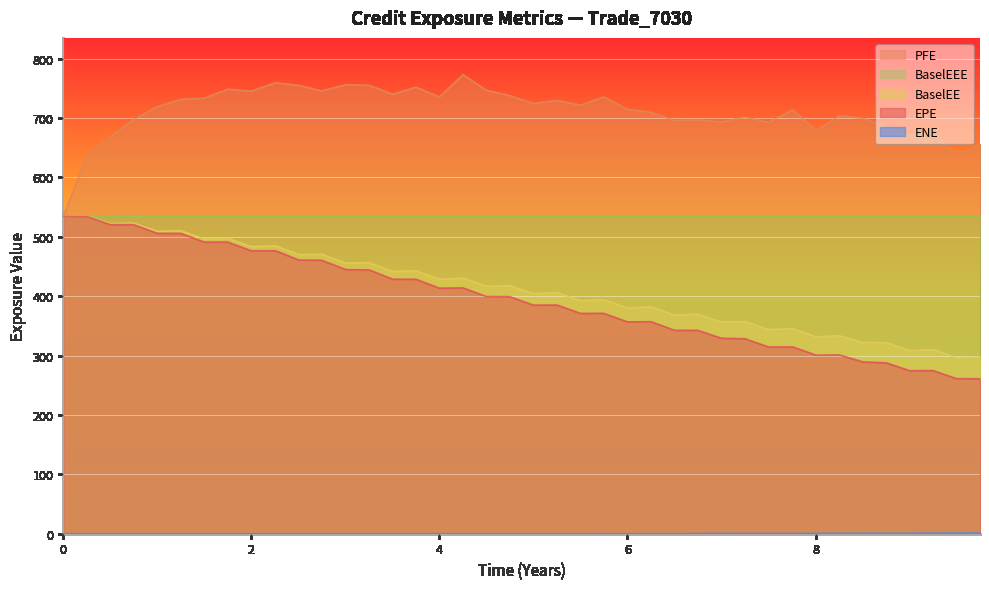

Reading left to right, extract all data points from this chart.

EPE: 534.1	534.2	520.4	520.5	505.8	505.6	491.0	491.1	476.4	476.5	460.8	460.5	444.8	444.2	428.6	428.5	413.5	413.9	399.4	399.1	385.0	385.1	371.0	371.1	356.8	357.0	342.5	342.5	329.2	328.3	314.5	314.5	300.6	301.0	289.3	287.8	274.4	274.7	261.1	260.9
PFE: 534.1	635.7	668.2	697.2	719.1	731.2	733.5	748.3	745.3	759.4	754.9	745.5	756.1	755.1	739.9	751.9	735.4	773.0	746.6	737.8	724.3	729.7	721.4	735.6	714.6	709.4	695.6	697.0	693.6	701.1	693.0	713.8	679.0	703.7	699.6	684.3	670.1	675.0	637.0	656.0
BaselEE: 534.1	535.1	522.2	523.1	509.3	510.1	496.3	497.4	483.5	484.8	469.9	470.7	455.7	456.4	441.7	442.7	428.5	430.4	416.6	417.7	404.2	405.9	392.5	394.0	380.2	382.0	368.0	369.5	356.6	357.2	343.7	345.3	331.5	333.5	322.0	321.8	308.3	310.1	296.2	297.4
BaselEEE: 534.1	535.1	535.1	535.1	535.1	535.1	535.1	535.1	535.1	535.1	535.1	535.1	535.1	535.1	535.1	535.1	535.1	535.1	535.1	535.1	535.1	535.1	535.1	535.1	535.1	535.1	535.1	535.1	535.1	535.1	535.1	535.1	535.1	535.1	535.1	535.1	535.1	535.1	535.1	535.1
ENE: 0.0	0.0	0.0	0.0	0.0	0.0	0.0	0.0	0.0	0.0	0.0	0.0	0.0	0.0	0.0	0.0	0.0	0.0	0.0	0.0	0.0	0.0	0.0	0.1	0.0	0.2	0.2	0.2	0.4	0.4	0.3	0.4	0.6	0.7	0.8	0.7	0.7	1.0	1.0	1.2